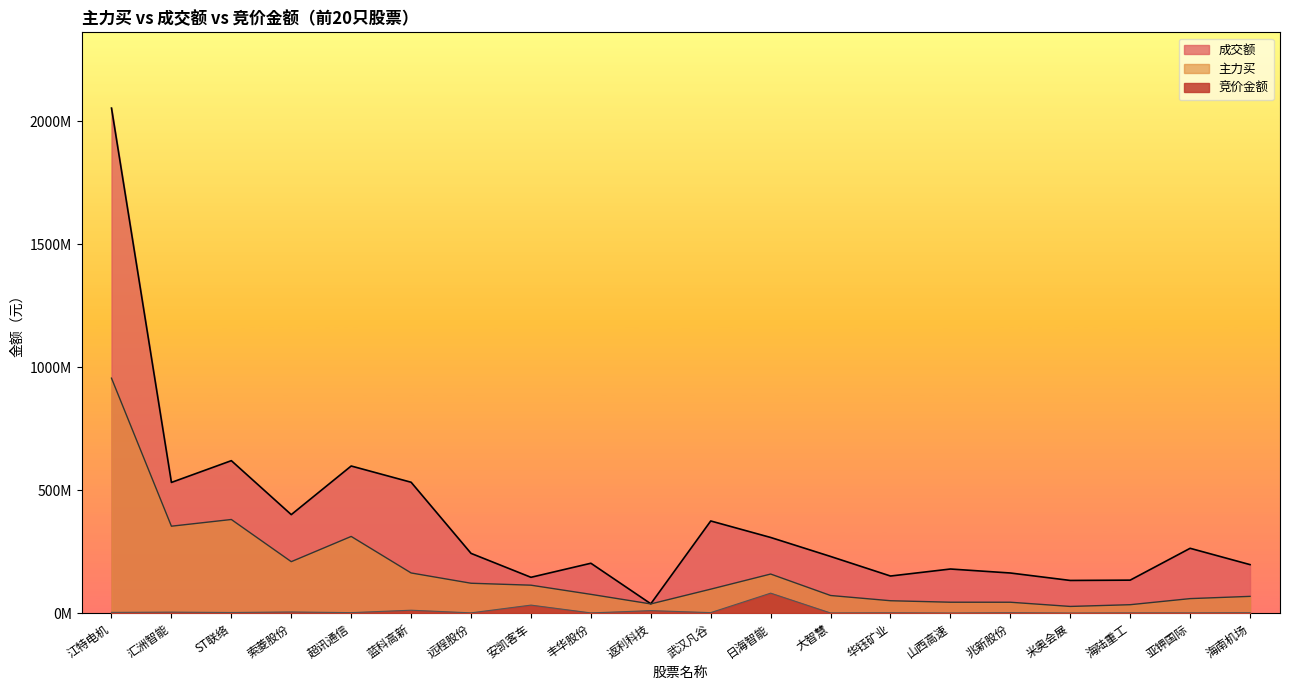

Reading right to left, extract all data points from this chart.

竞价金额: 海南机场=1515770	亚钾国际=679272	海陆重工=656670	米奥会展=111621	兆新股份=1310742	山西高速=124285	华钰矿业=1056889	大智慧=488676	日海智能=81175056	武汉凡谷=1973700	返利科技=10132833	丰华股份=780330	安凯客车=32563196	远程股份=1041359	蓝科高新=11766074	超讯通信=1987432	索菱股份=4641180	ST联络=2535819	汇洲智能=3994098	江特电机=2988140
主力买: 海南机场=68076546	亚钾国际=58932880	海陆重工=34194577	米奥会展=27141092	兆新股份=44226154	山西高速=44321262	华钰矿业=50339754	大智慧=71621672	日海智能=158834607	武汉凡谷=97389029	返利科技=37359786	丰华股份=76289775	安凯客车=113527622	远程股份=121444018	蓝科高新=163251737	超讯通信=311687160	索菱股份=209134918	ST联络=380543439	汇洲智能=353308076	江特电机=955007739
成交额: 海南机场=197106863	亚钾国际=263448652	海陆重工=134050687	米奥会展=132795102	兆新股份=163086988	山西高速=179271363	华钰矿业=150760626	大智慧=230293653	日海智能=307489886	武汉凡谷=374558033	返利科技=37925691	丰华股份=202711255	安凯客车=145571668	远程股份=242833879	蓝科高新=531936003	超讯通信=597997082	索菱股份=400306727	ST联络=619656917	汇洲智能=531212862	江特电机=2052802027